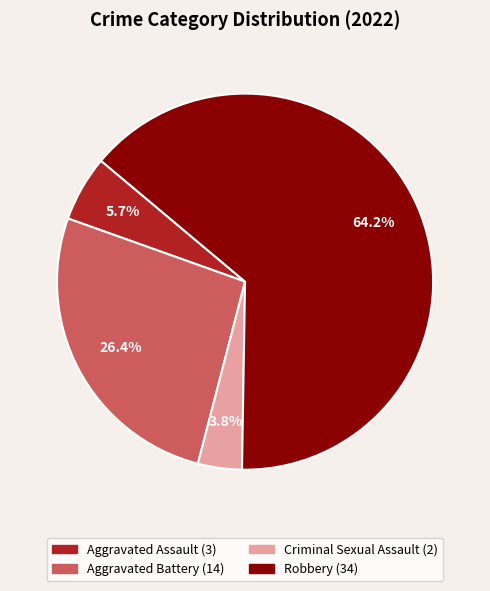

Which category has the smallest portion of the pie?

Criminal Sexual Assault